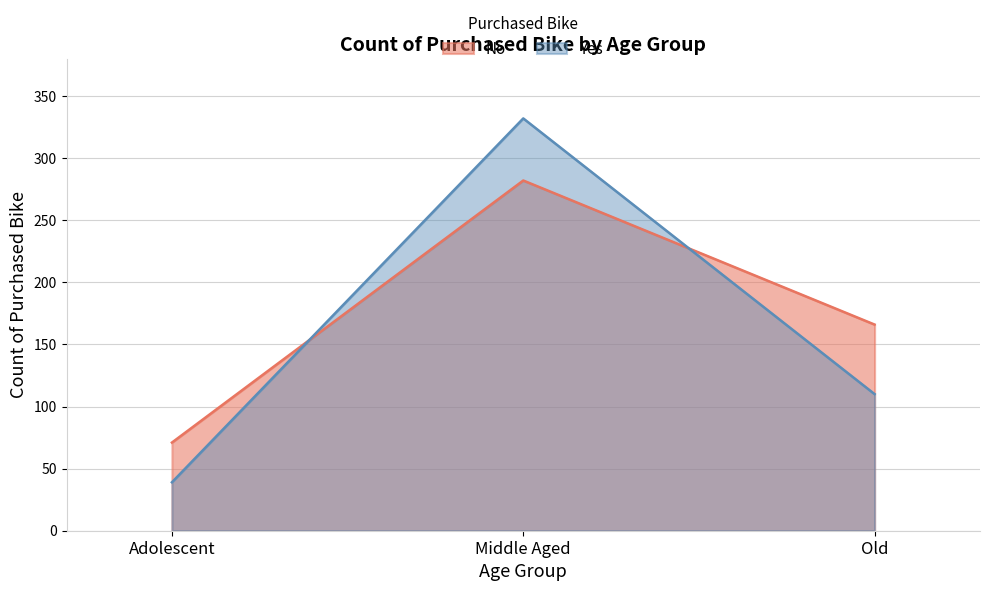

What is the difference between the No values at Middle Aged and Adolescent?

211